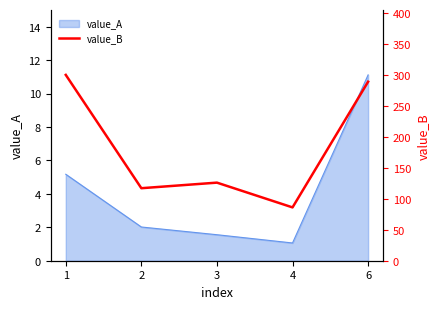

At which label does value_A reach its peak?

6